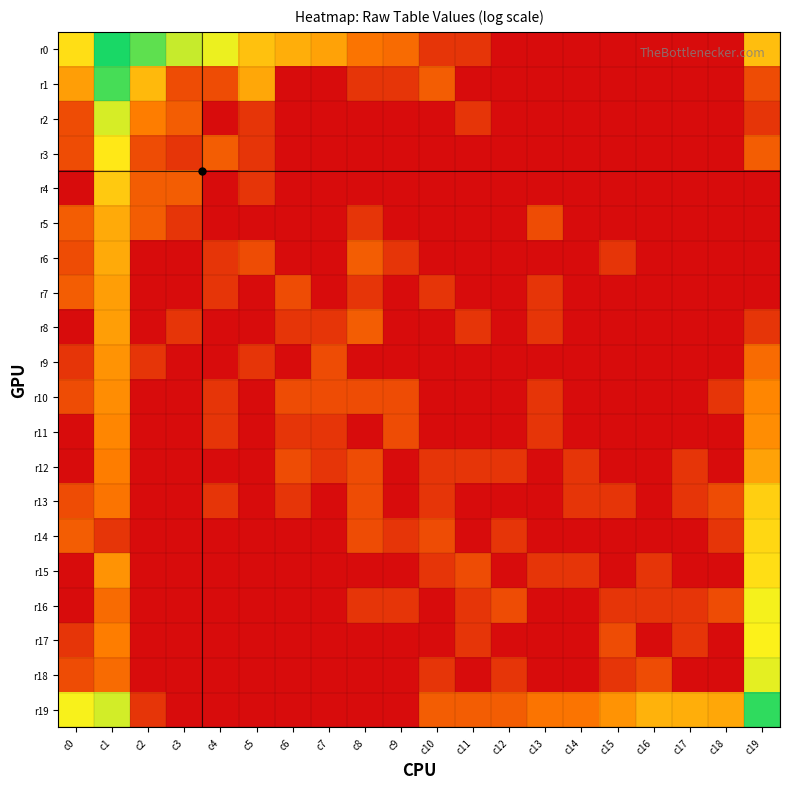

Rank the series by their maximum value, from highest to lowest.

r0, r19, r1, r2, r18, r16, r17, r3, r15, r14, r13, r4, r5, r6, r12, r7, r8, r9, r10, r11